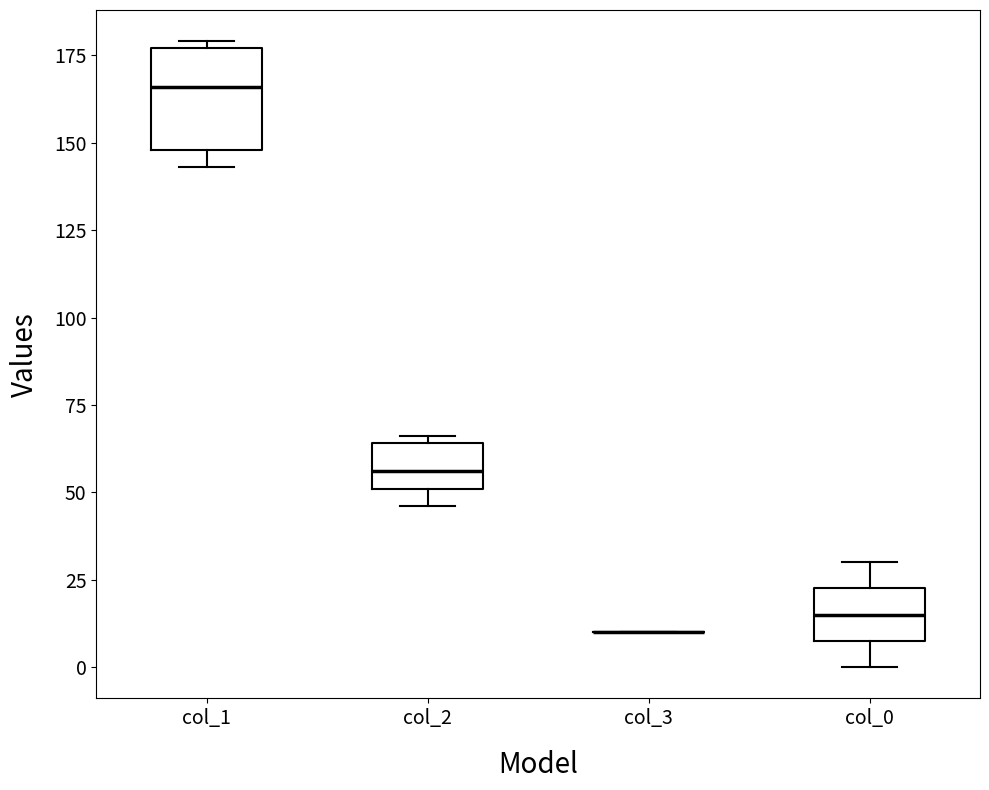

Where is the lower edge of the box for col_2 on the y-axis? The values are not printed on the chart, so give them approximately, as read against the axis.

50